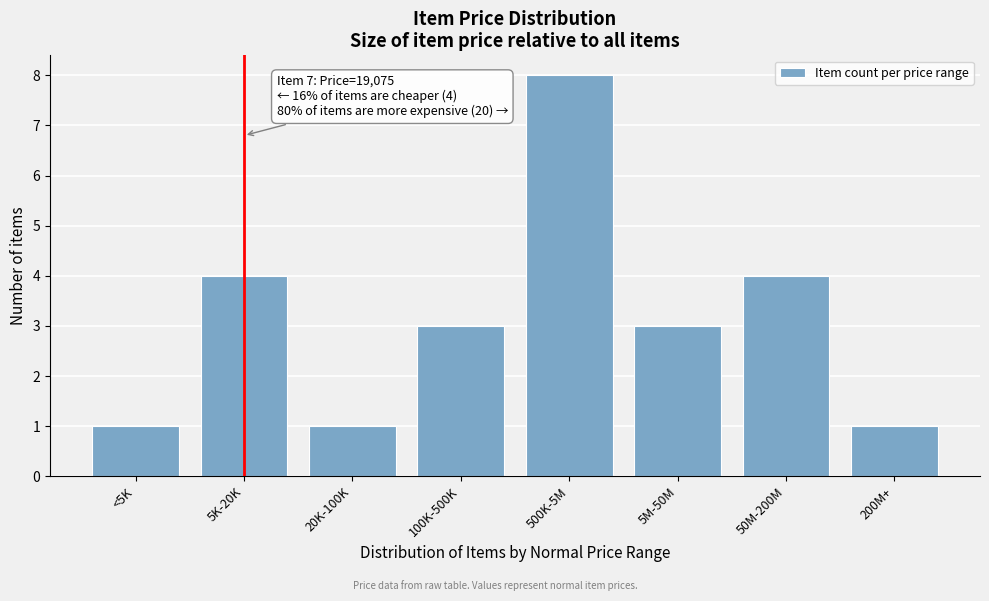

Reading left to right, extract all data points from this chart.

<5K=1	5K-20K=4	20K-100K=1	100K-500K=3	500K-5M=8	5M-50M=3	50M-200M=4	200M+=1